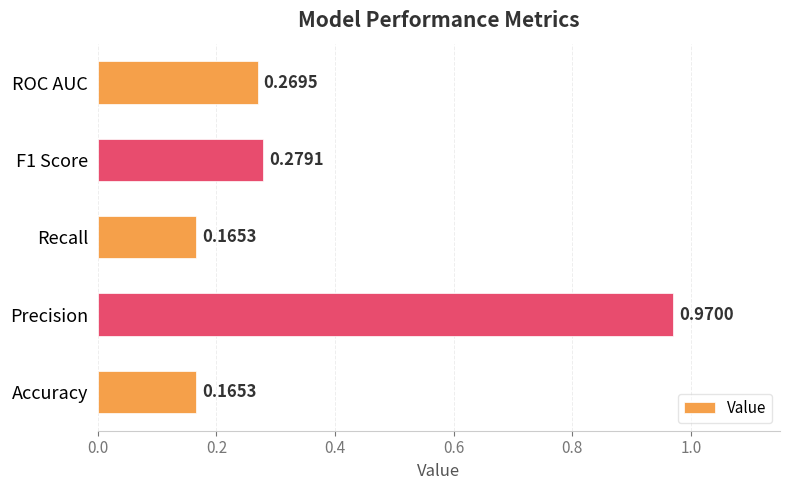

Which category has the highest value across all series?

Precision